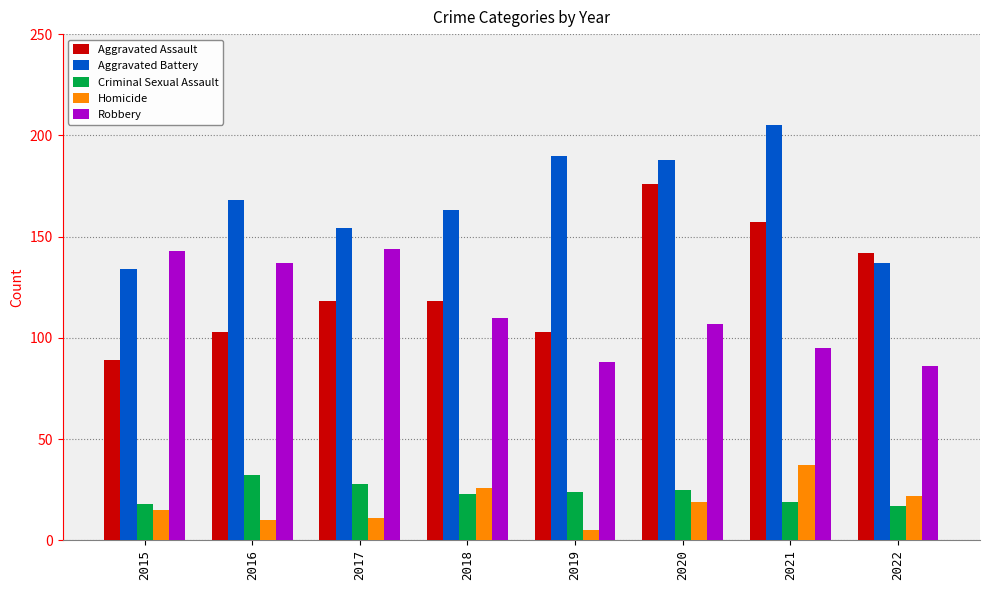

Where does the Homicide series first go above 19?

2018